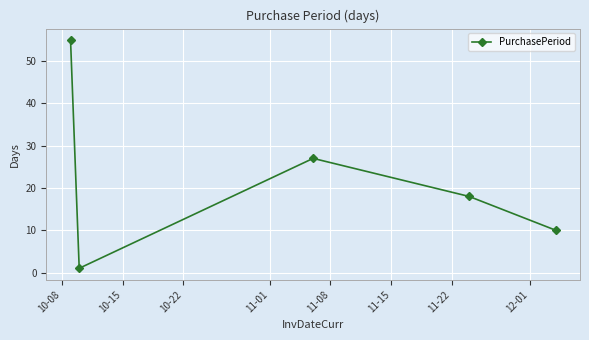

How many interior local peaks (higher than both neighbors) does the data have?

1